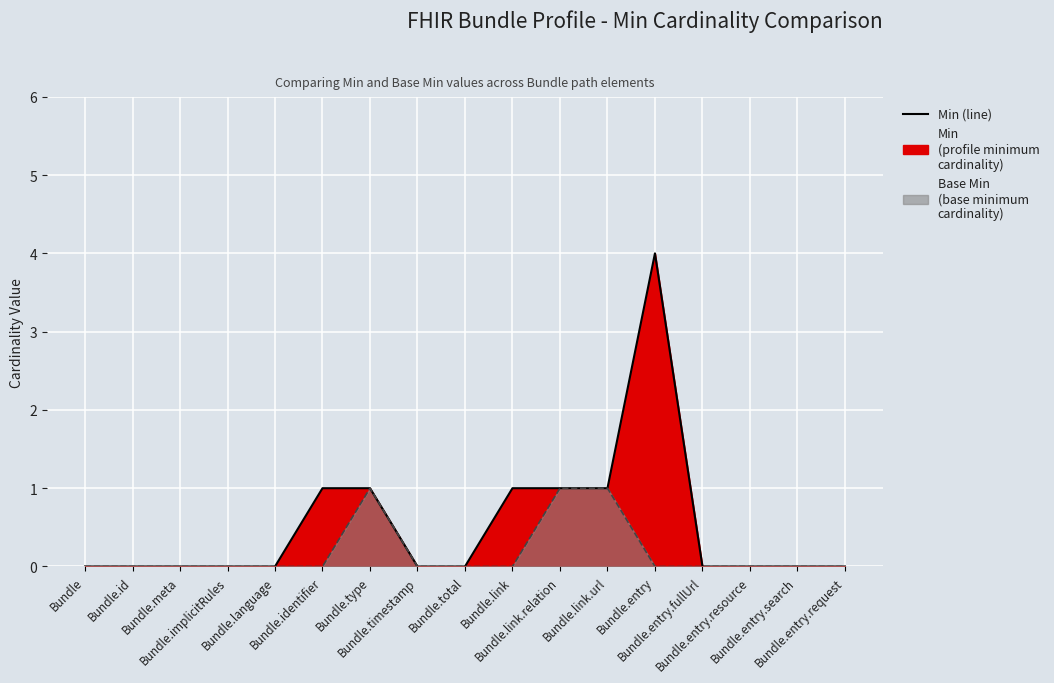

How many values in the Base Min (line) series exceed 0?

3